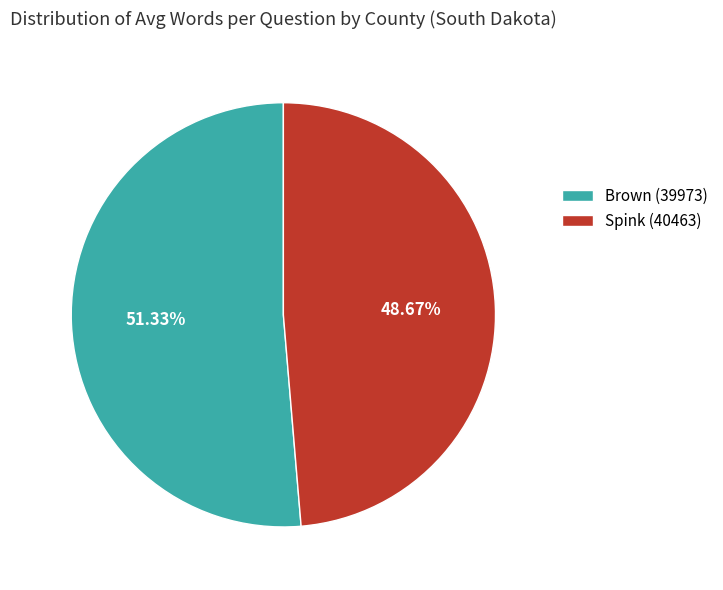

How many slices are in this pie chart?

2